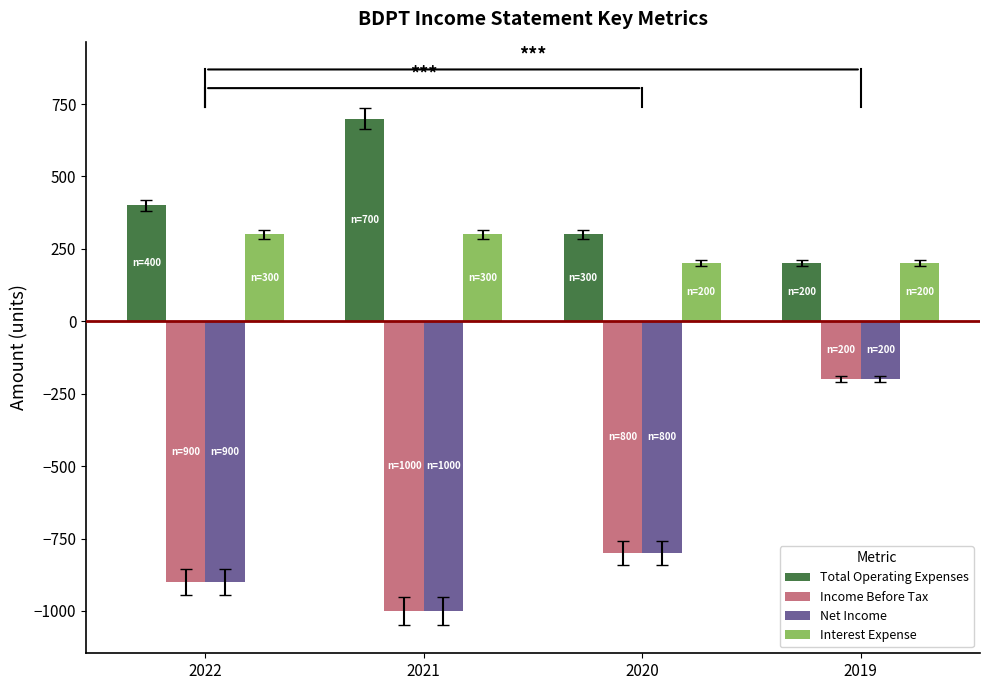

The value of Net Income at 2022 is -576. True or false?

False